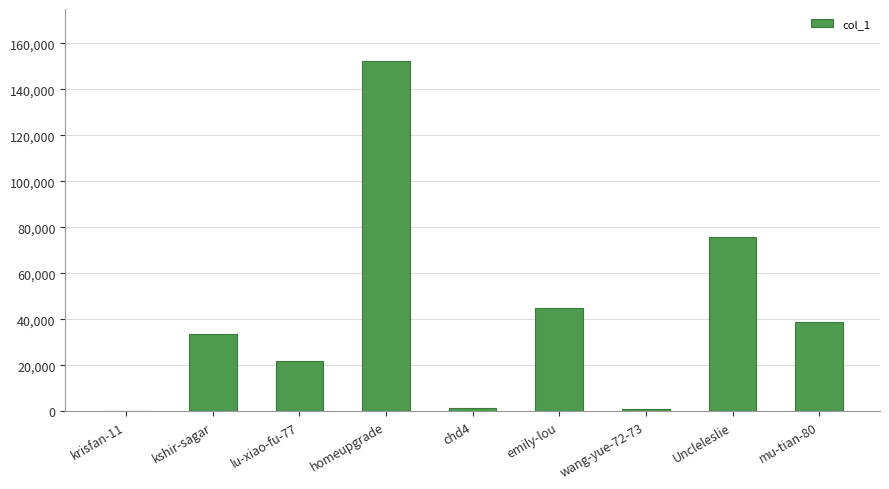

The chart shows a value of 119374 at Uncleleslie. True or false?

False